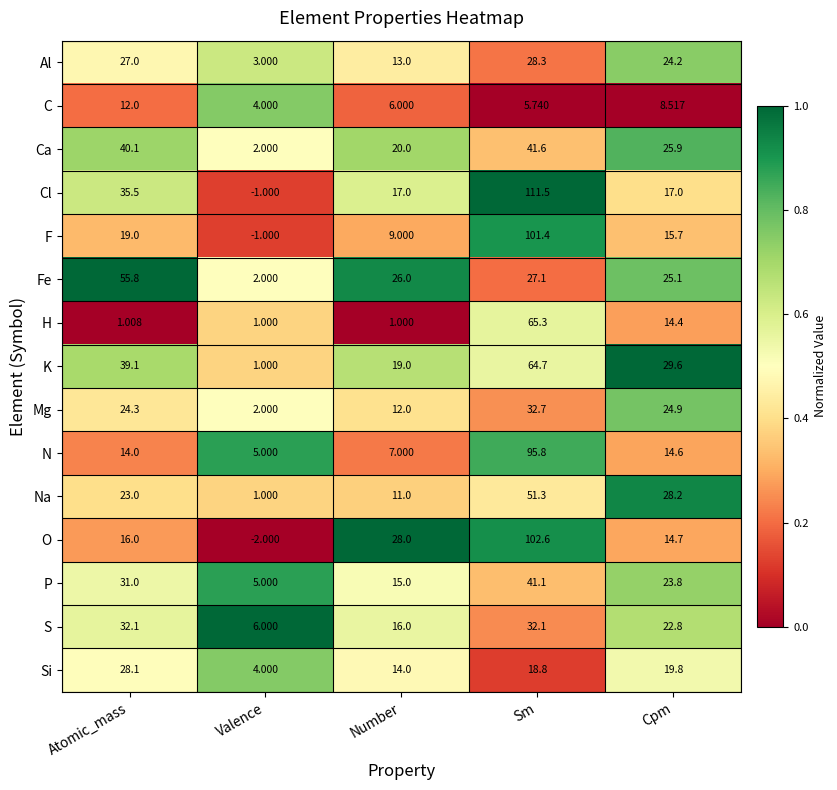

Between Valence and Number, which series saw the biggest shift?

O